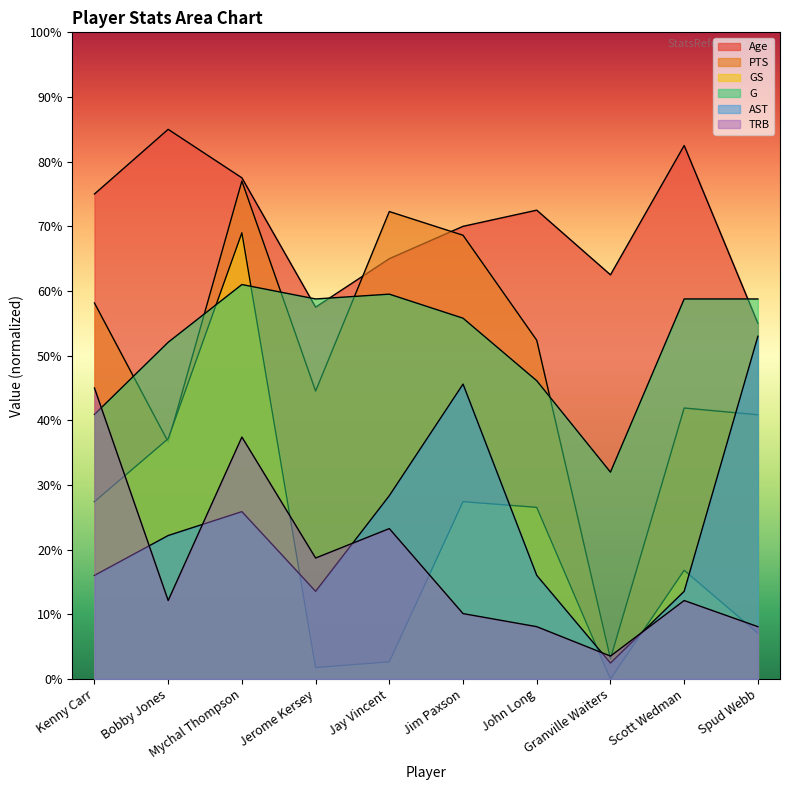

List the series in order of their peak value, highest first.

Age, PTS, GS, G, AST, TRB